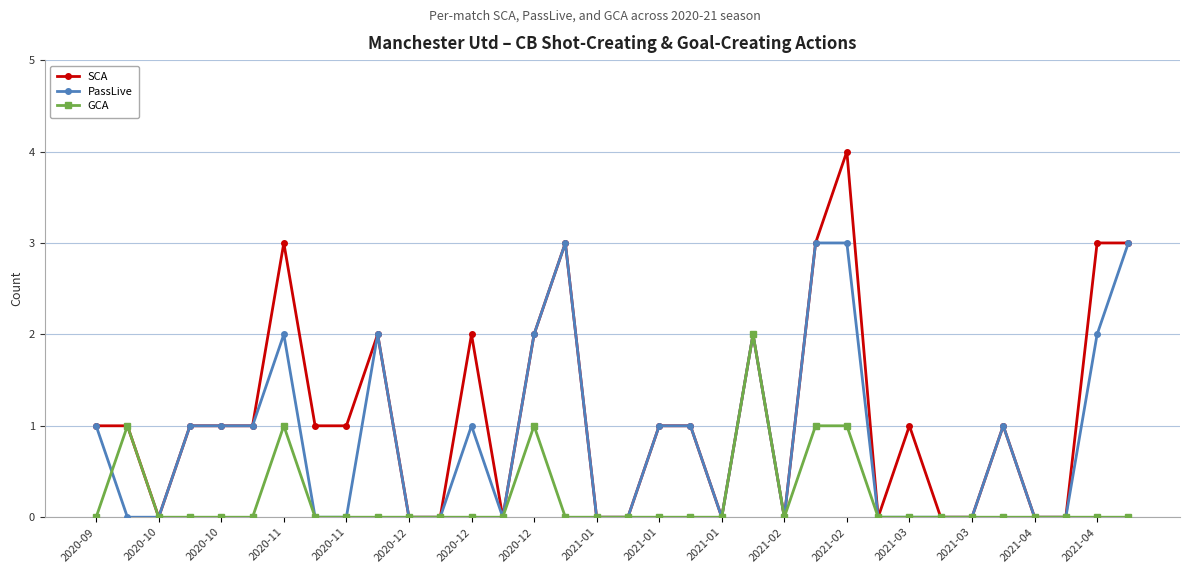

How many distinct data groups are displayed?

3